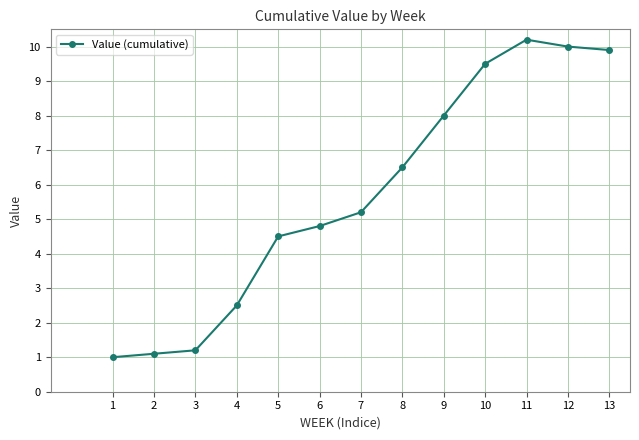

What is the value of the 10th point from the left?

9.5